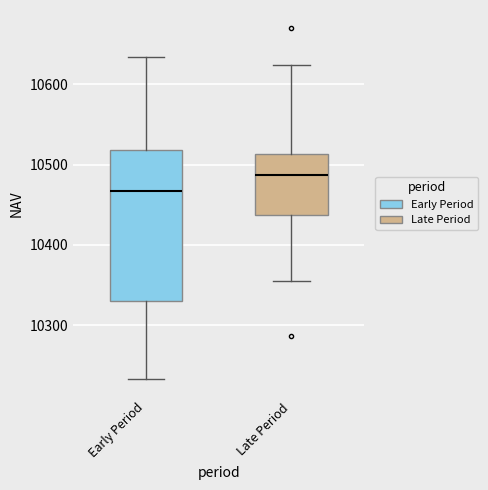

Which box is the tallest, from its lower edge to its upper edge?

Early Period